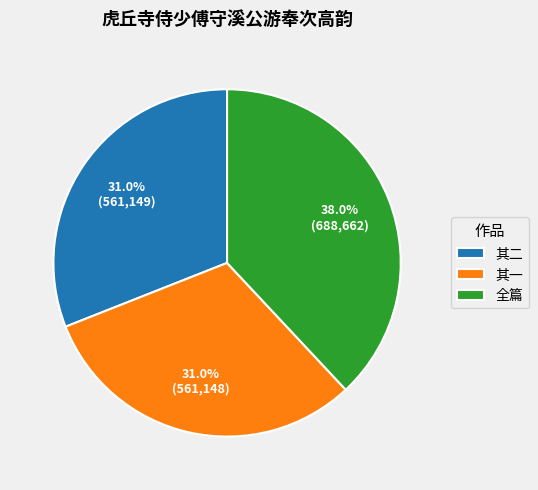

Does any single category account for the majority?

No